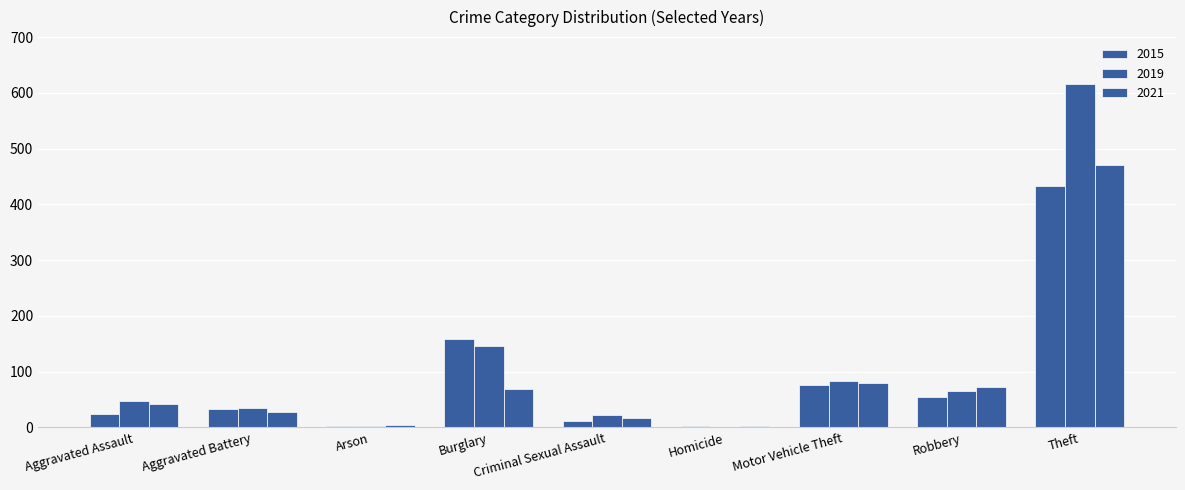

At how many categories does at least one series exceed 152?

2